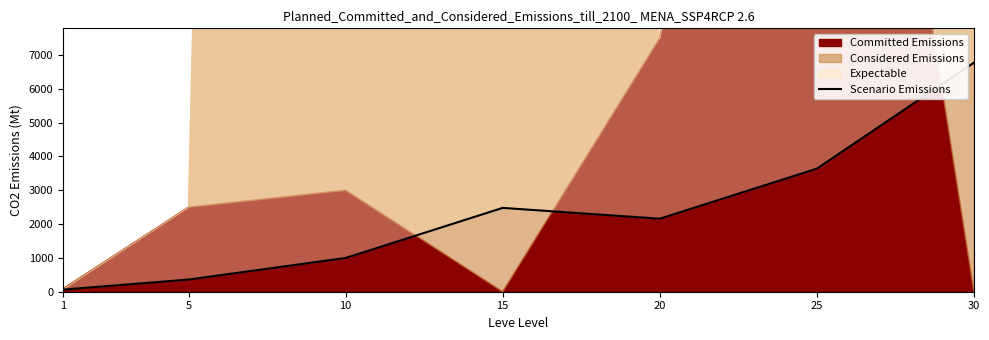

What is the difference between the values at 15 and 5?

2119